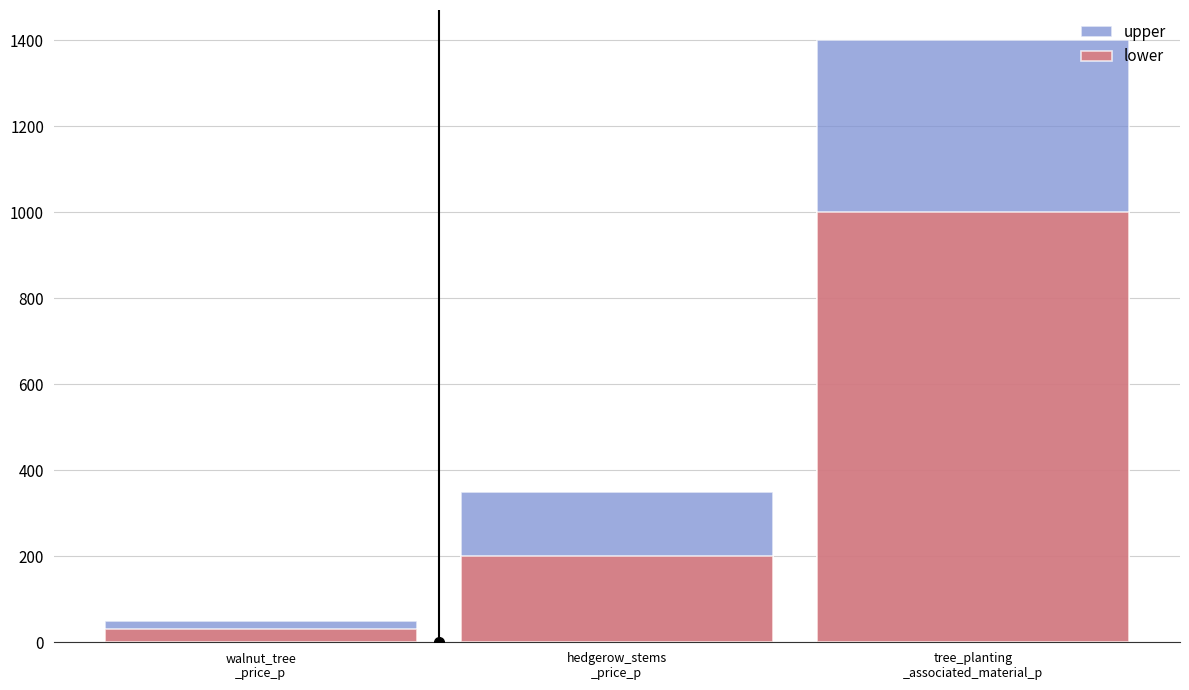

What are all the series names shown in the legend?

upper, lower